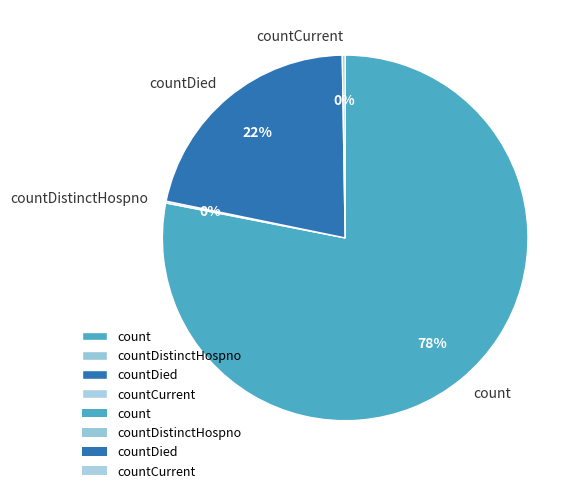

True or false: count accounts for 72% of the total.

False